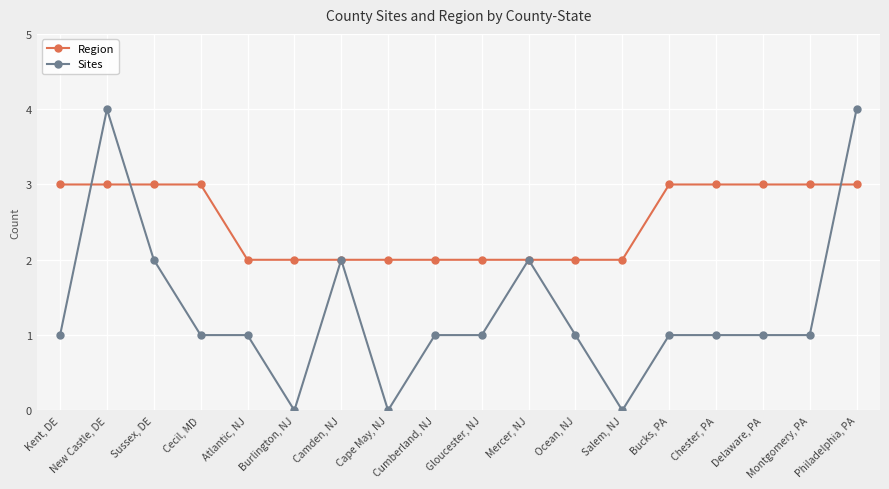

True or false: Region has a value of 1 at Delaware, PA.

False